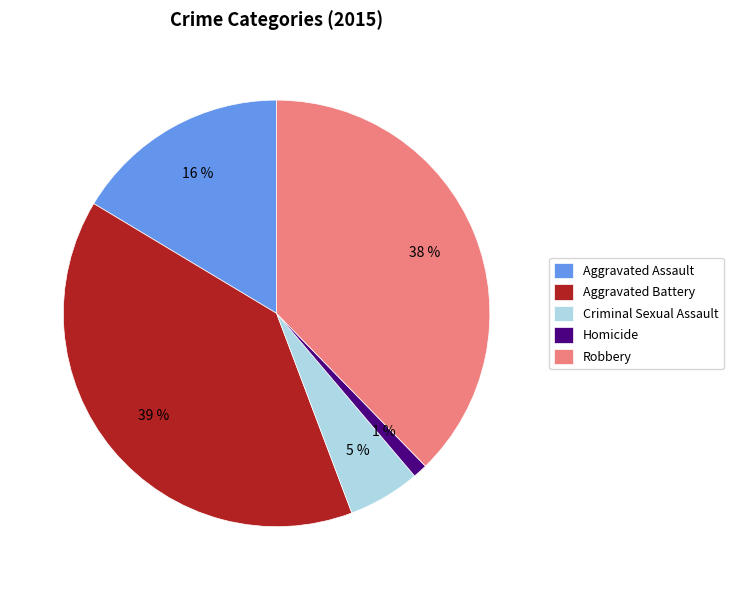

The Aggravated Assault slice represents 8% of the pie. True or false?

False